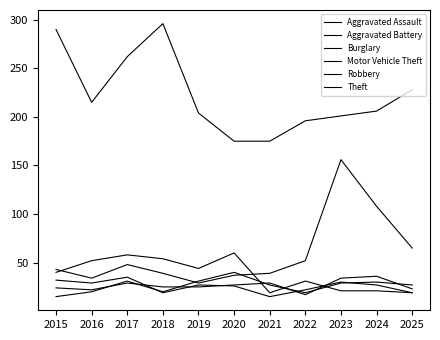

How many lines are shown in the chart?

6